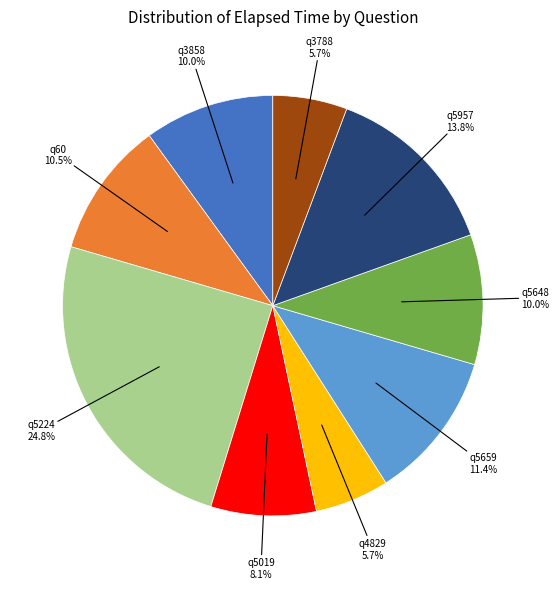

Is it true that q5019 is 8% of the pie?

True